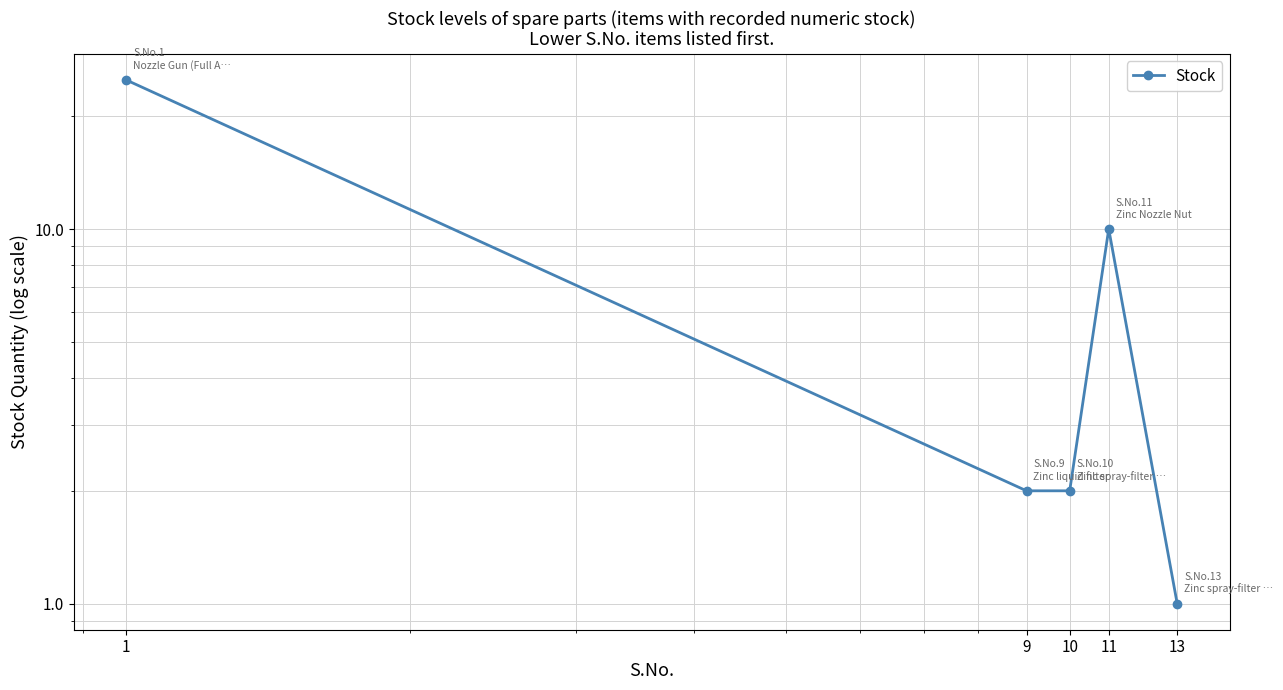

What is the greatest value displayed?

25